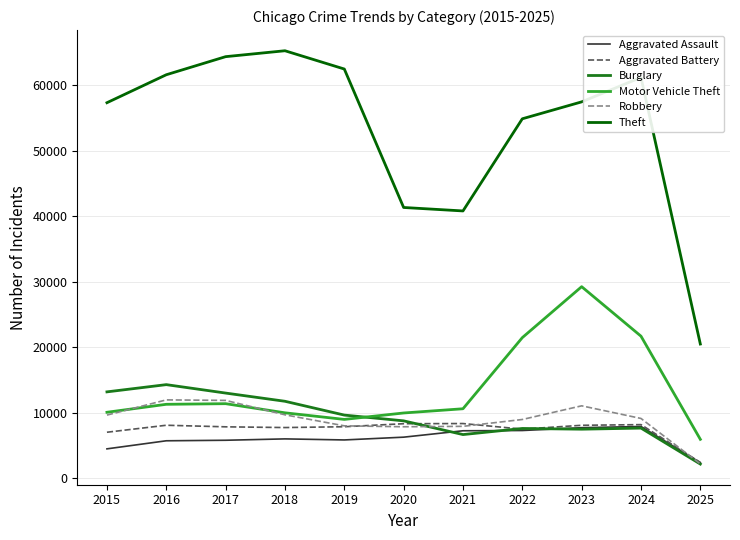

Does the chart have visible grid lines?

Yes